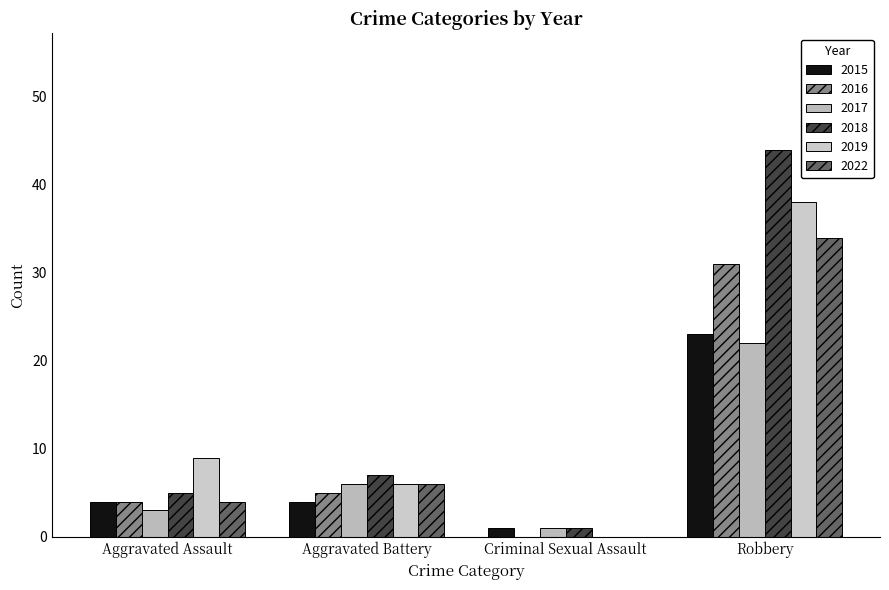

At how many categories does at least one series exceed 5?

3